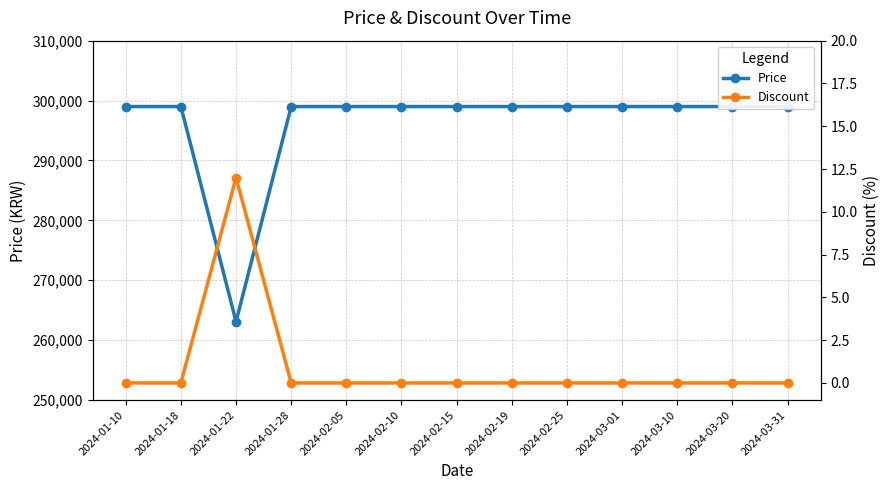

Which series has the largest total across all categories?

Price